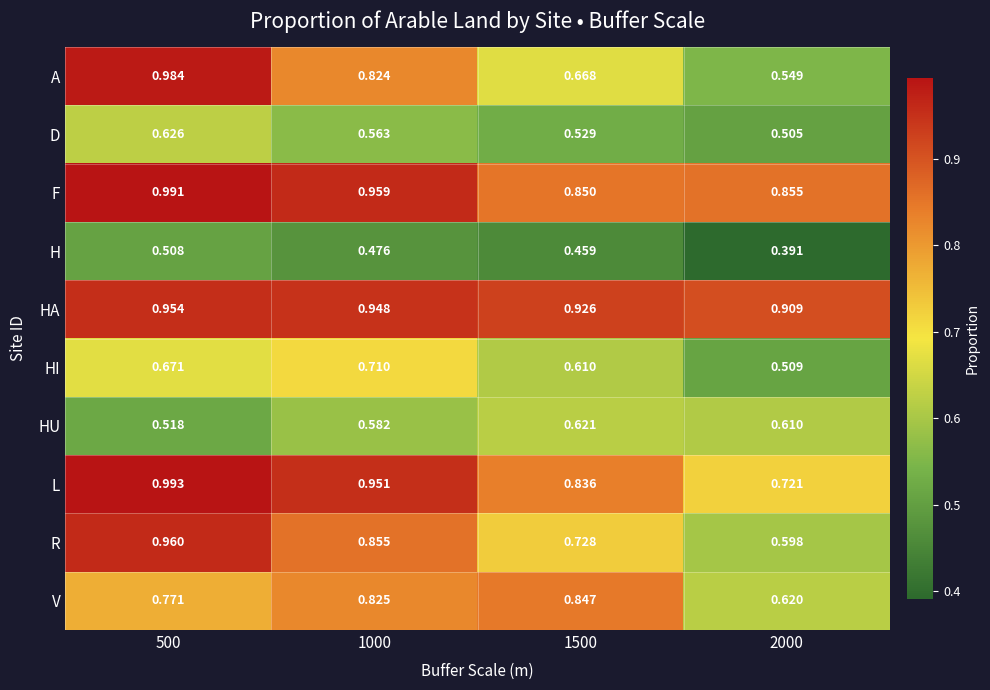

Which series has the widest spread of values?

A